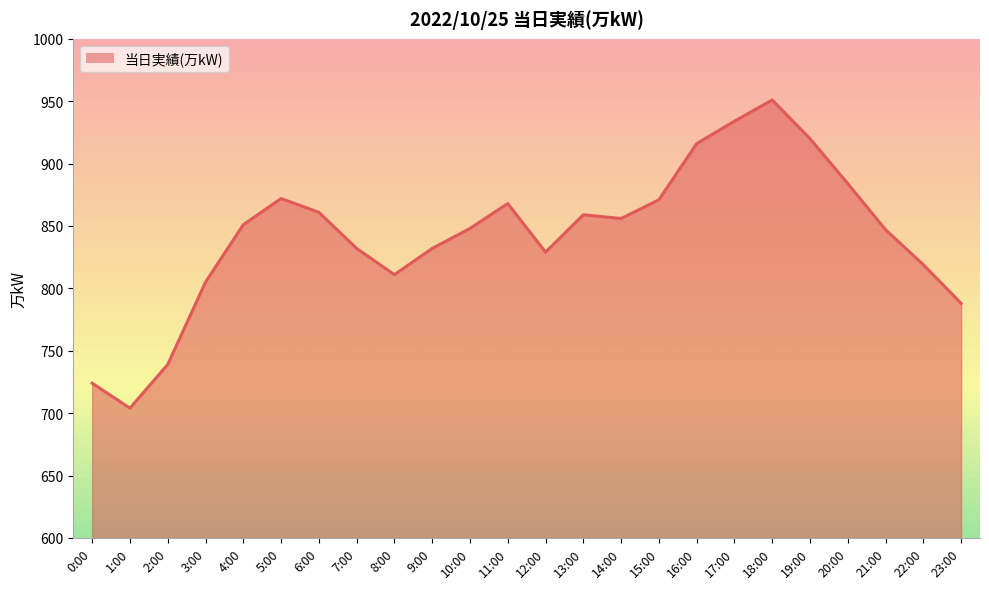

What is the approximate value at 5:00?

872